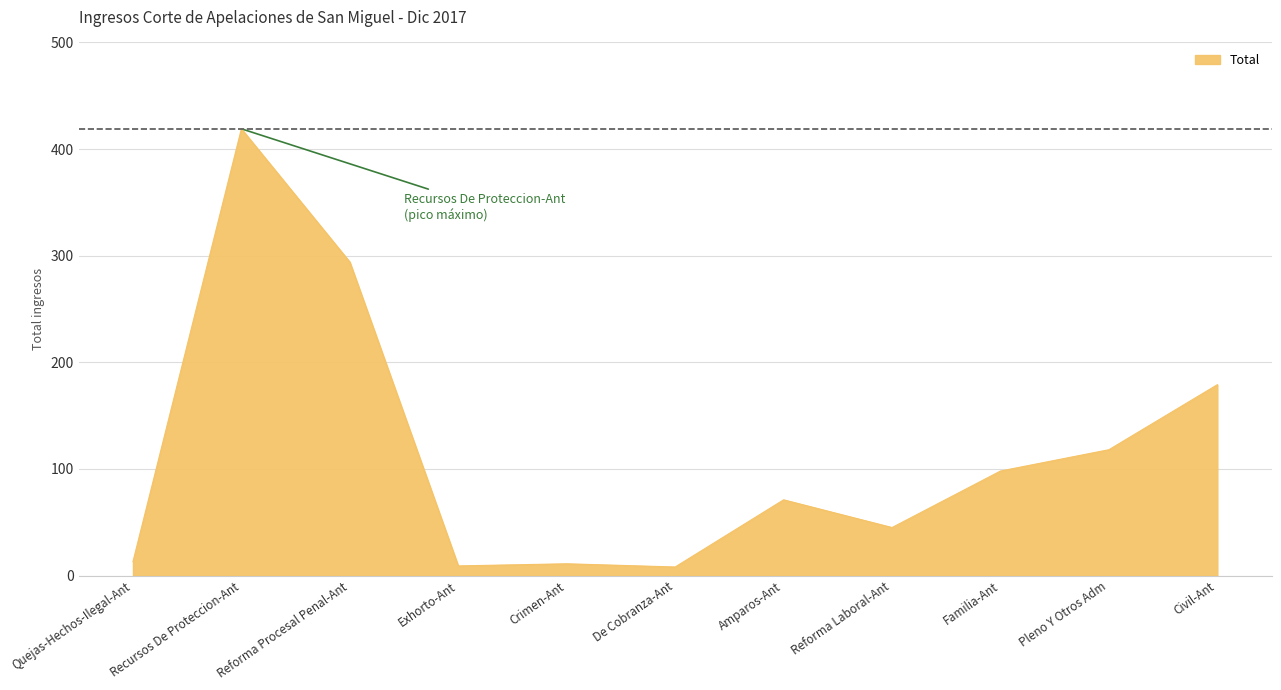

What is the smallest value displayed?

8